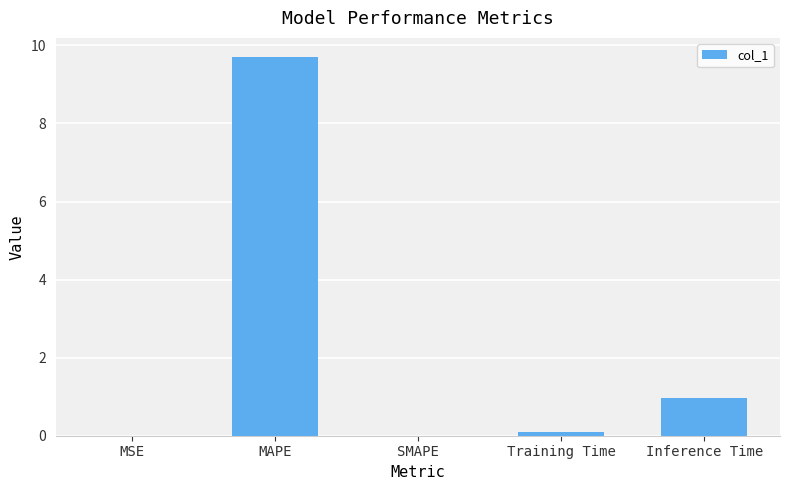

Which has a higher value, Inference Time or SMAPE?

Inference Time